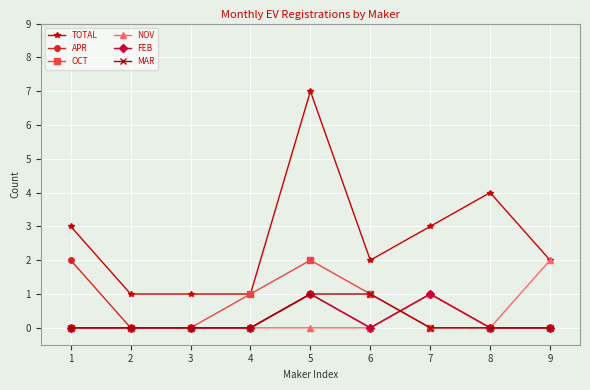

What is the total value across all series at 2?

1